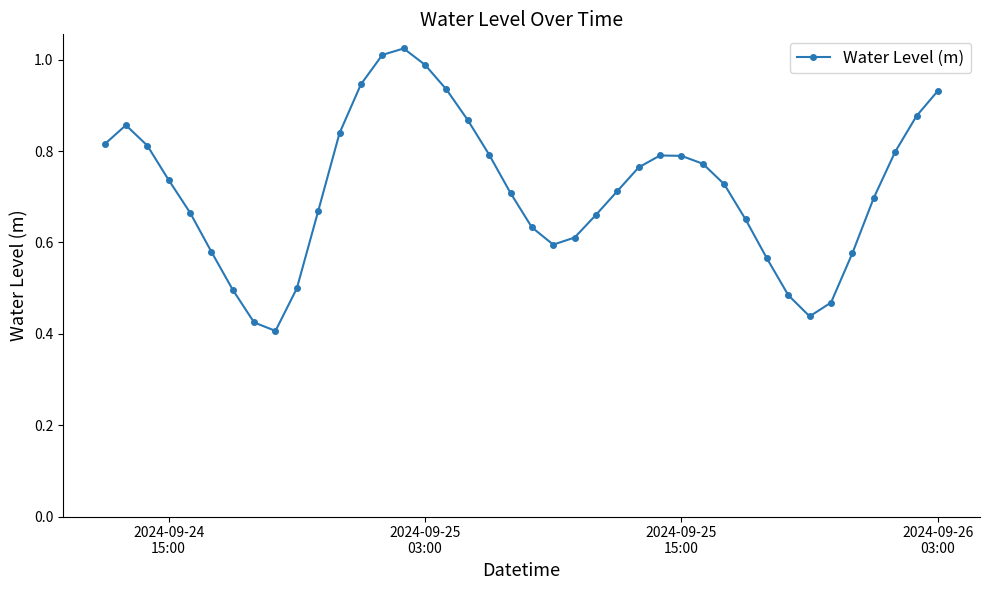

What is the sum of all values?

28.6